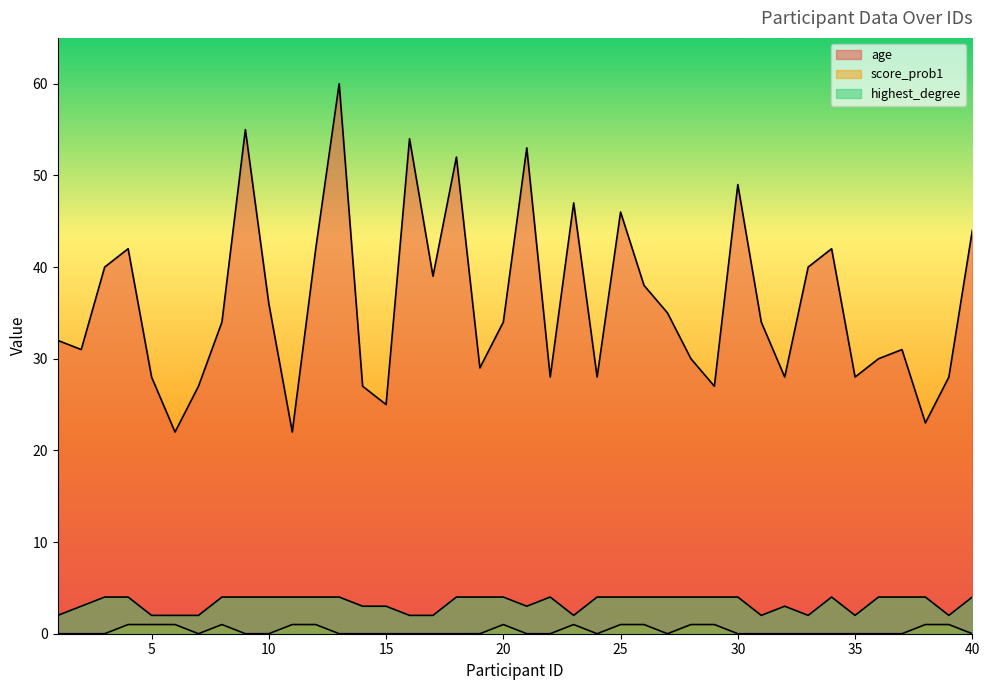

At 35, list the series in order from smallest to largest.

score_prob1, highest_degree, age